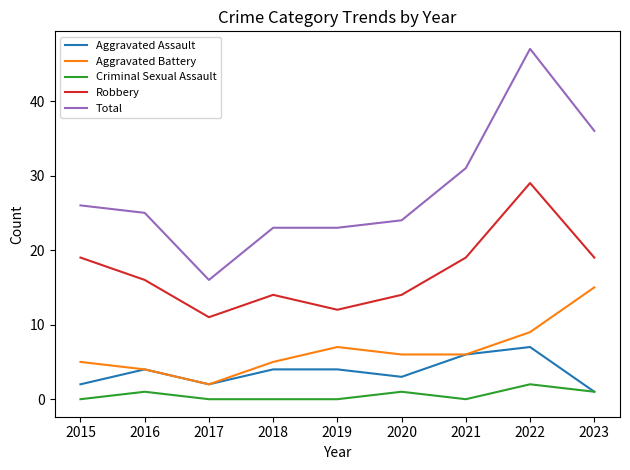

True or false: Total and Criminal Sexual Assault cross at least once.

False